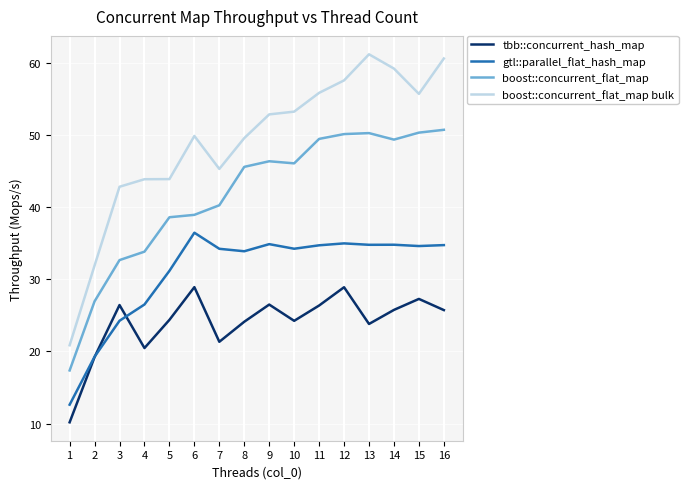

Does the chart have visible grid lines?

Yes